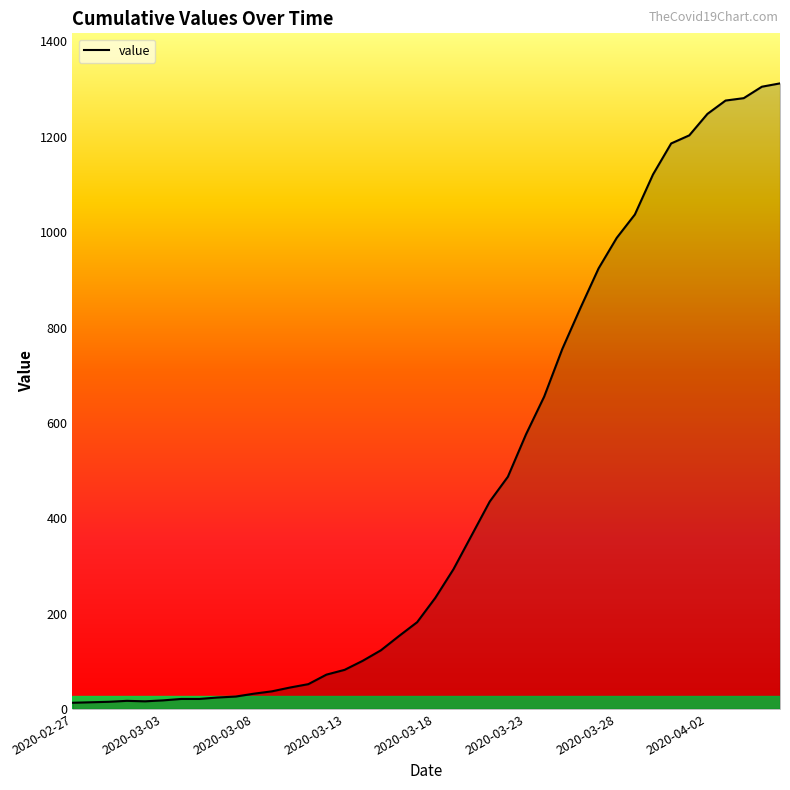

What is the difference between the maximum and minimum values?

1299